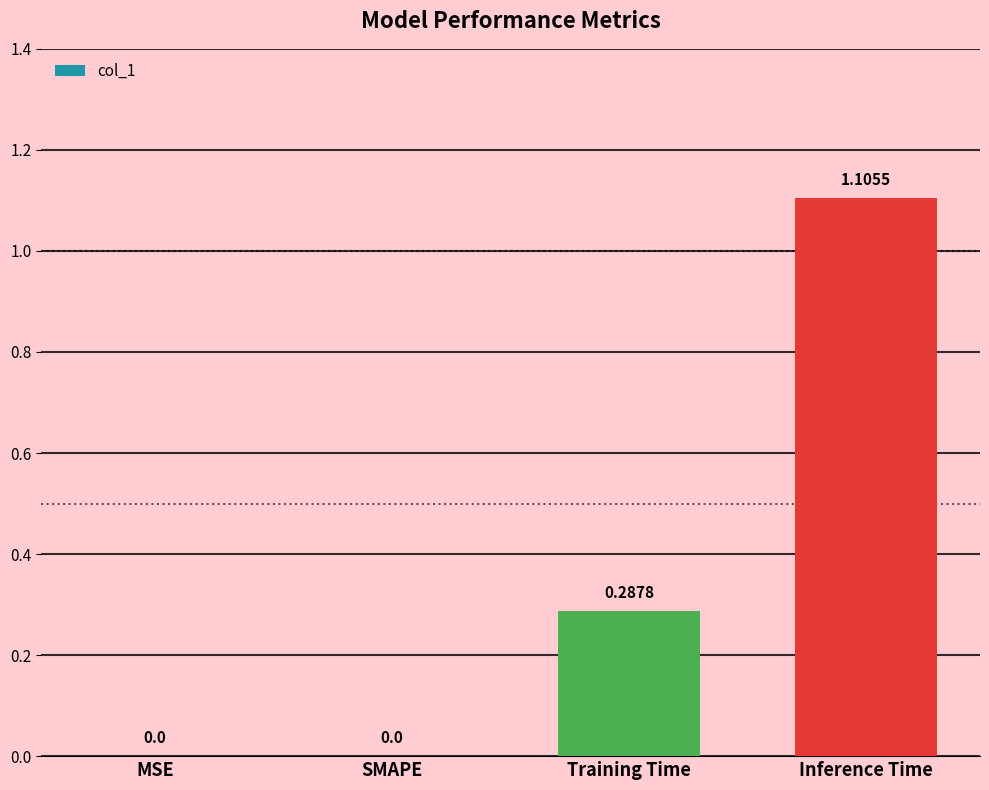

Between MSE and Inference Time, which is larger?

Inference Time